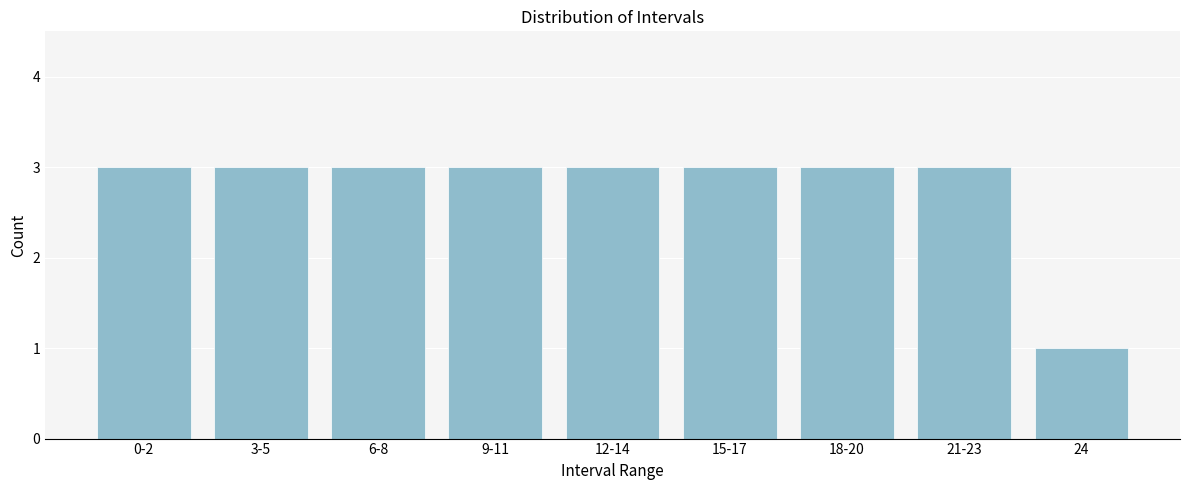

Reading right to left, list all the values displayed in this chart.

1	3	3	3	3	3	3	3	3